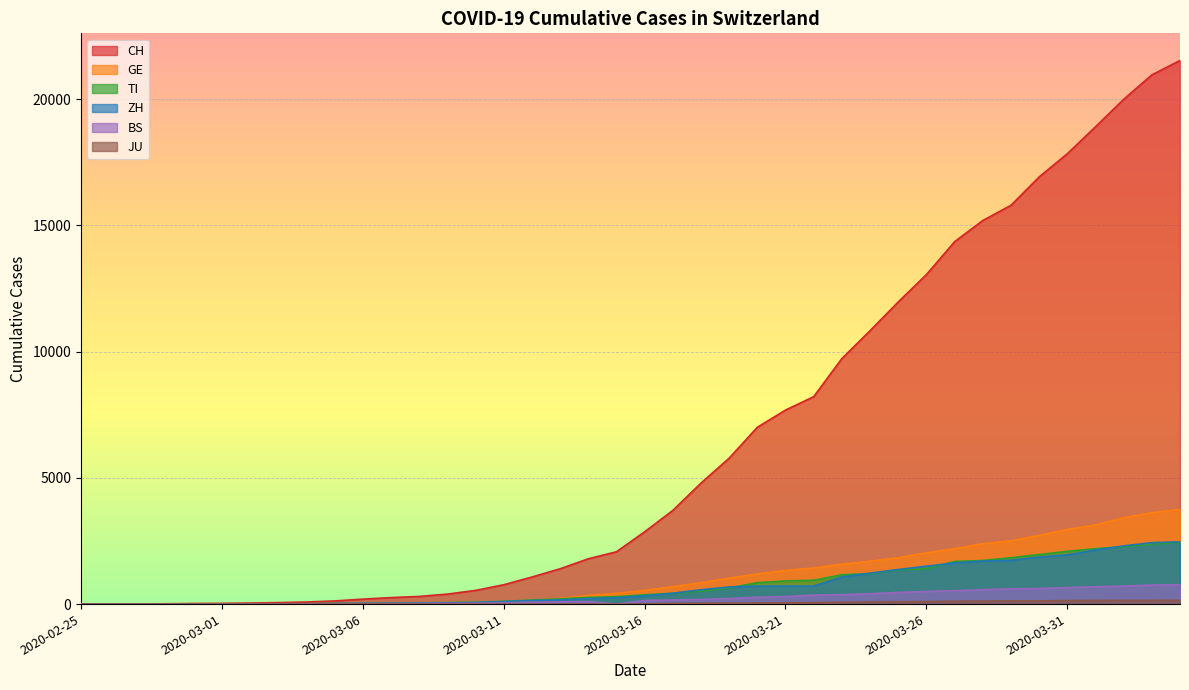

True or false: TI and CH intersect in this chart.

False